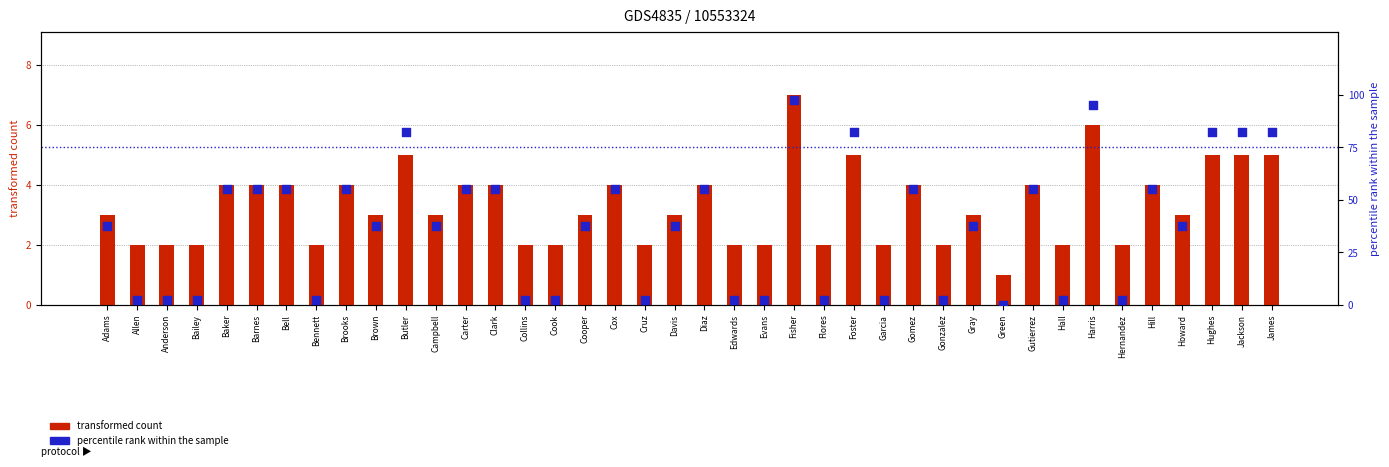

At which category is the sum across all series the highest?

Fisher